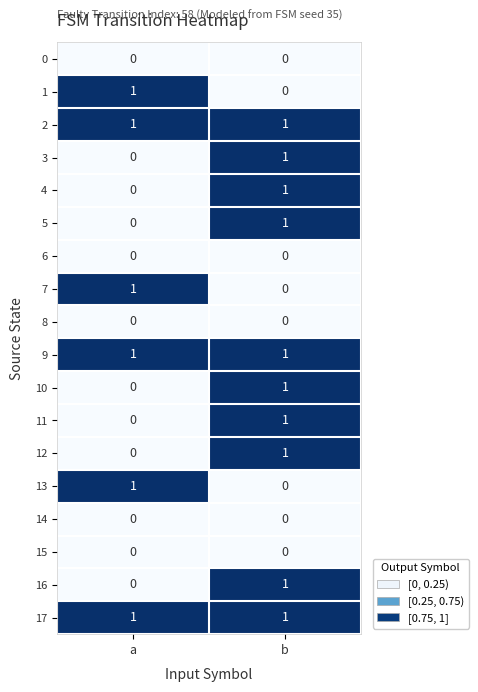

Which category has the highest value in the 11 series?

b